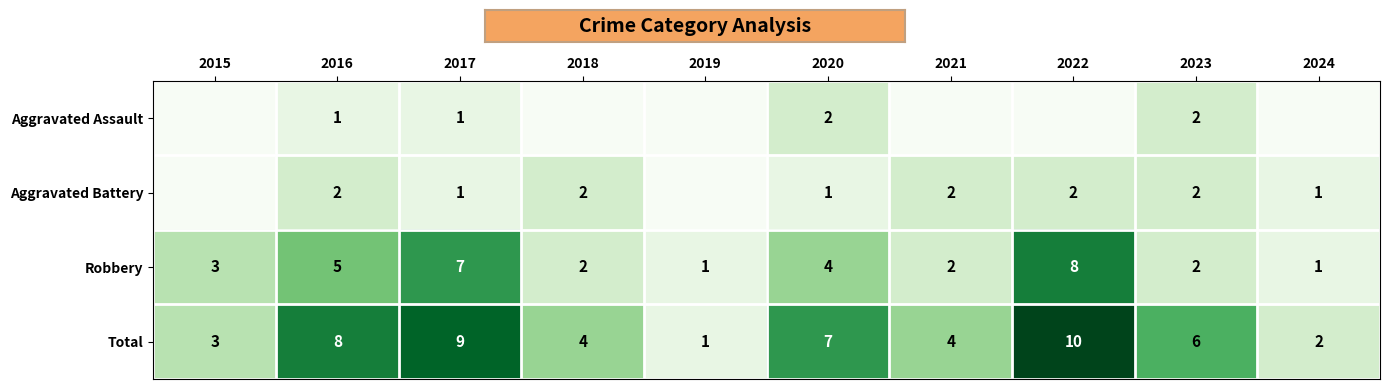

Where does the Total series first go above 6?

2016